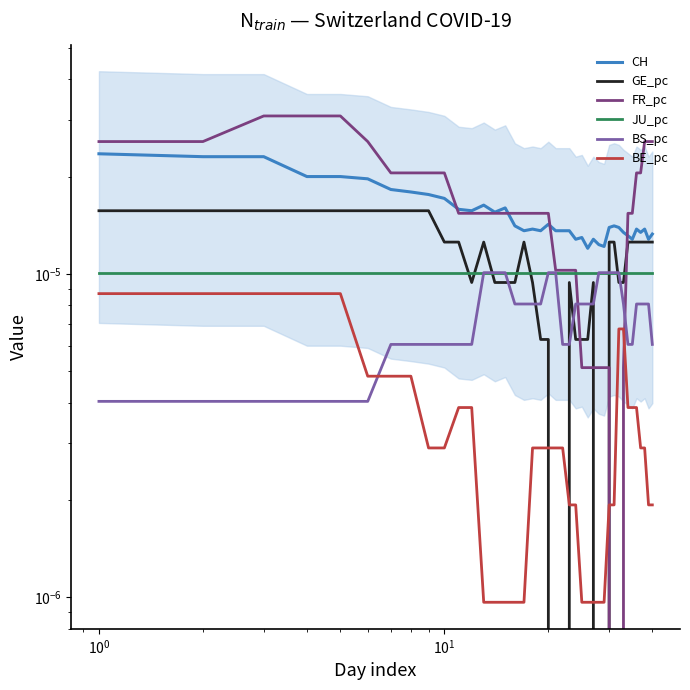

Which series has the largest total across all categories?

FR_pc